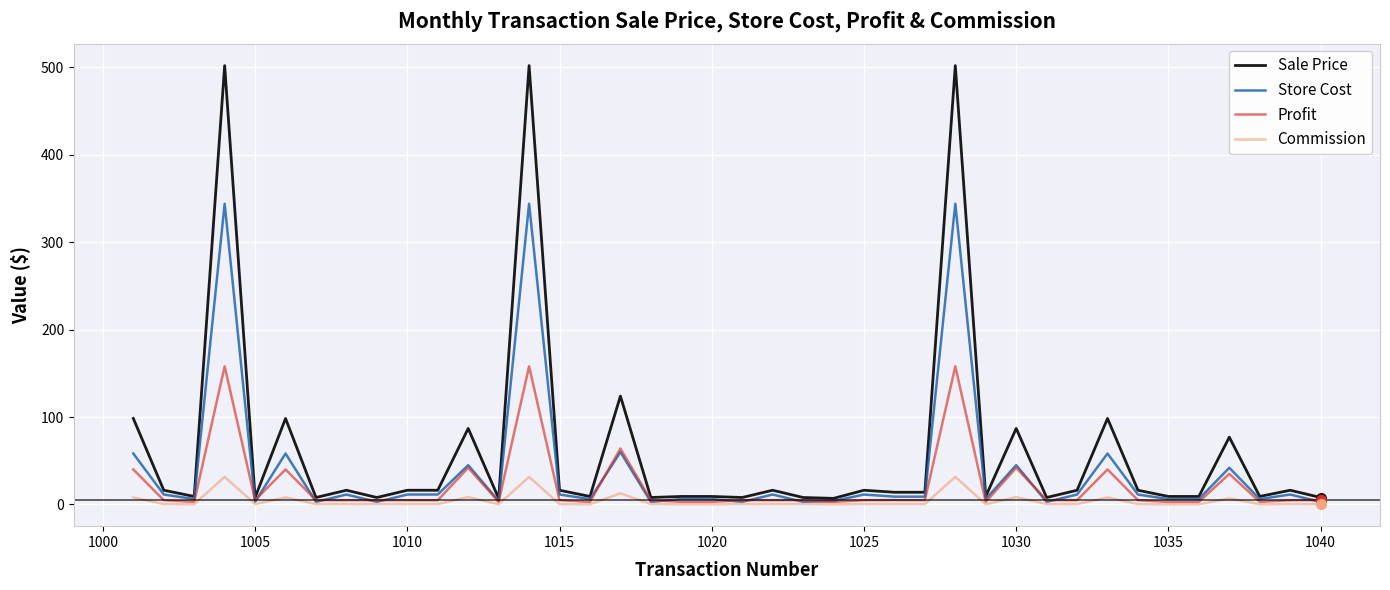

List the series in order of their overall mean, lowest first.

Commission, Profit, Store Cost, Sale Price